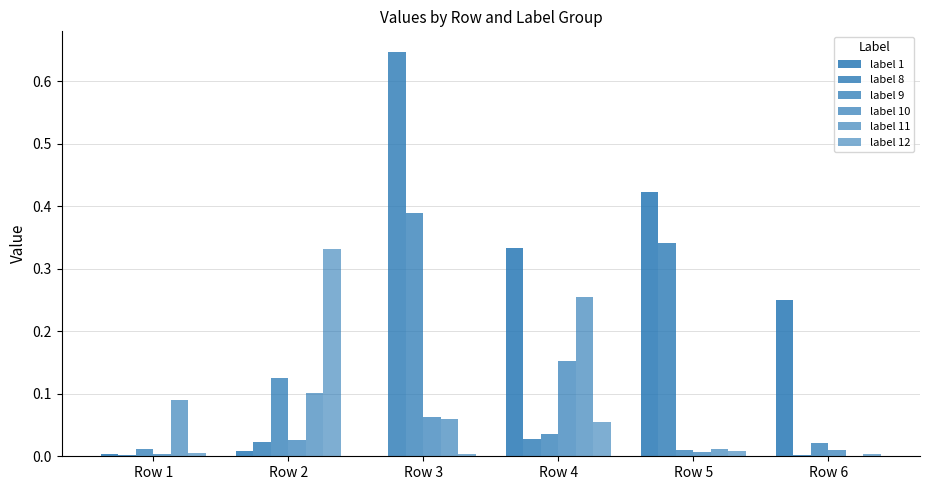

List the series in order of their peak value, lowest first.

label 10, label 11, label 12, label 9, label 1, label 8